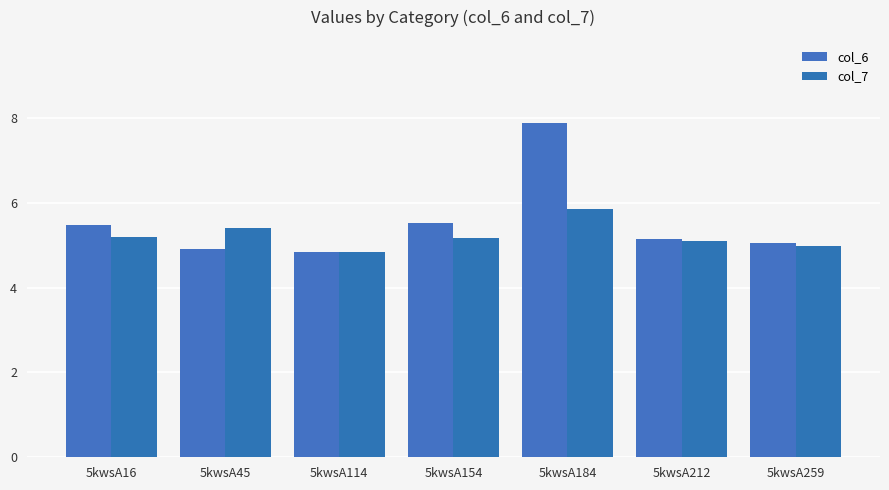

Does the chart contain stacked bars?

No